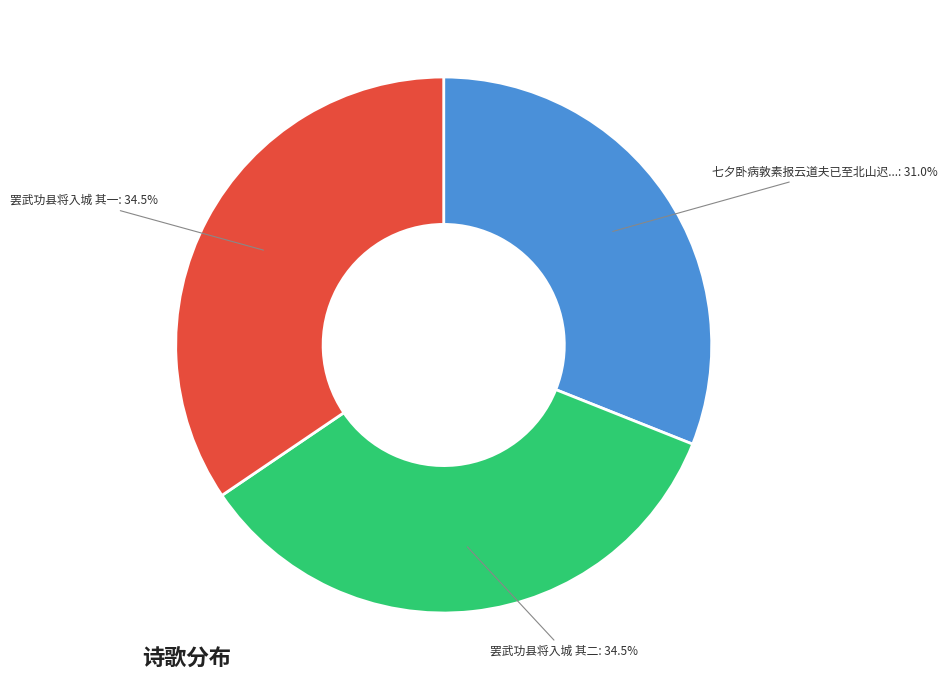

Is there any slice that represents more than half of the pie?

No